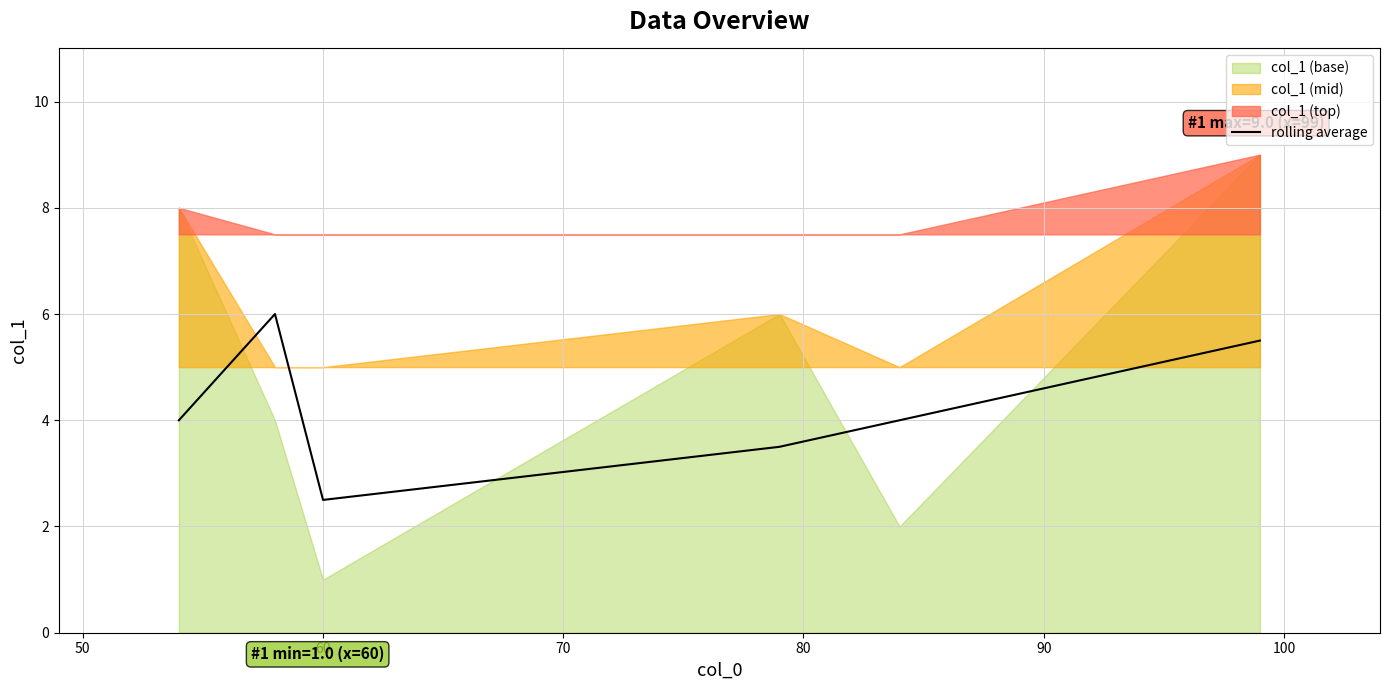

The chart shows a value of 2.5 at 60. True or false?

True